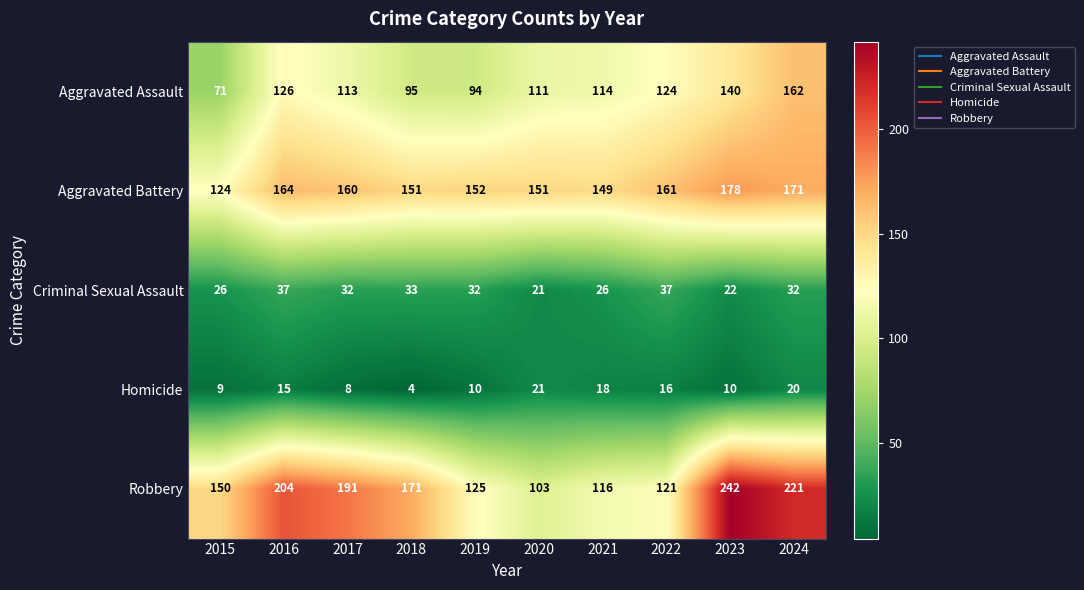

Rank the series at 2019 from highest to lowest value.

Aggravated Battery, Robbery, Aggravated Assault, Criminal Sexual Assault, Homicide